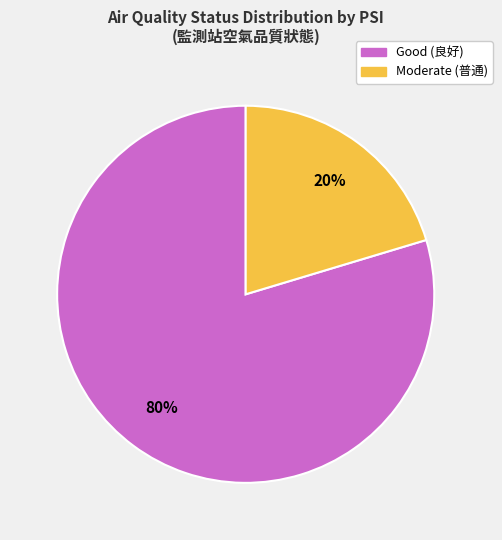

To the nearest percent, what is the average slice percentage?

50%